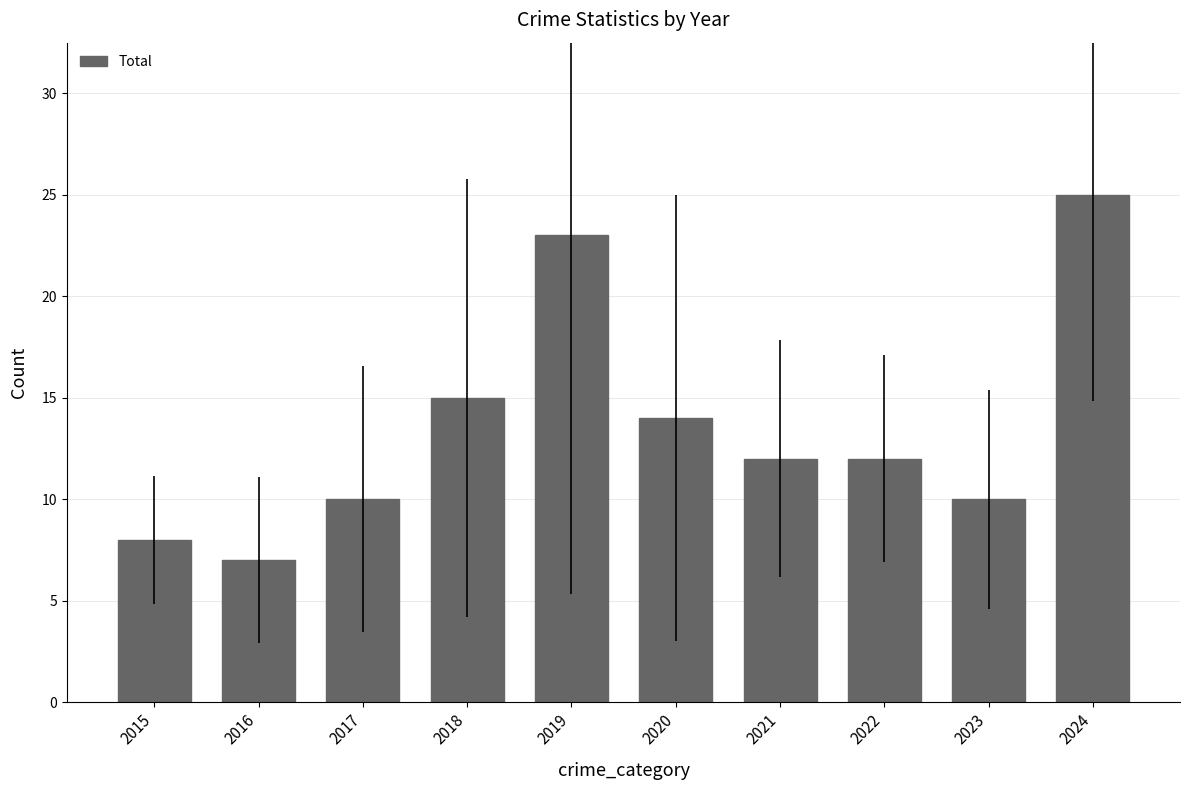

Approximately how many times larger is the value at 2023 compared to 2020?

0.7